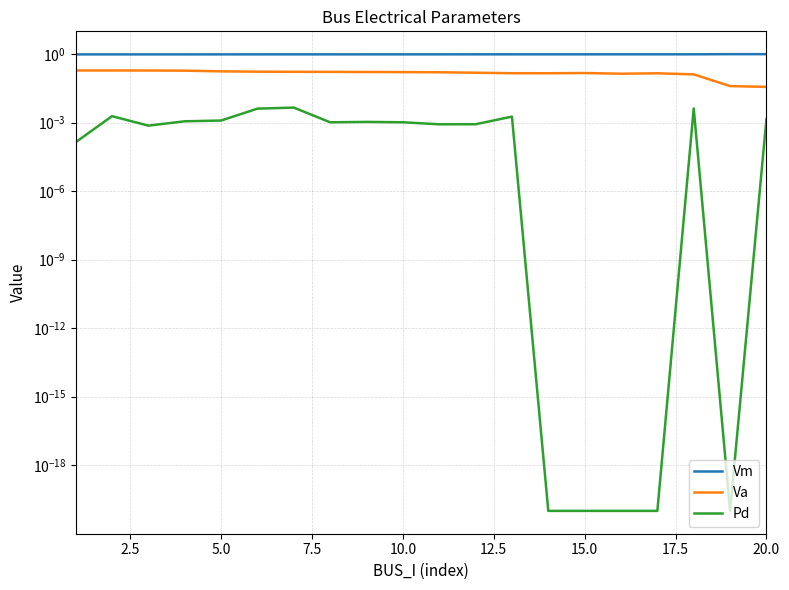

How many lines are shown in the chart?

3